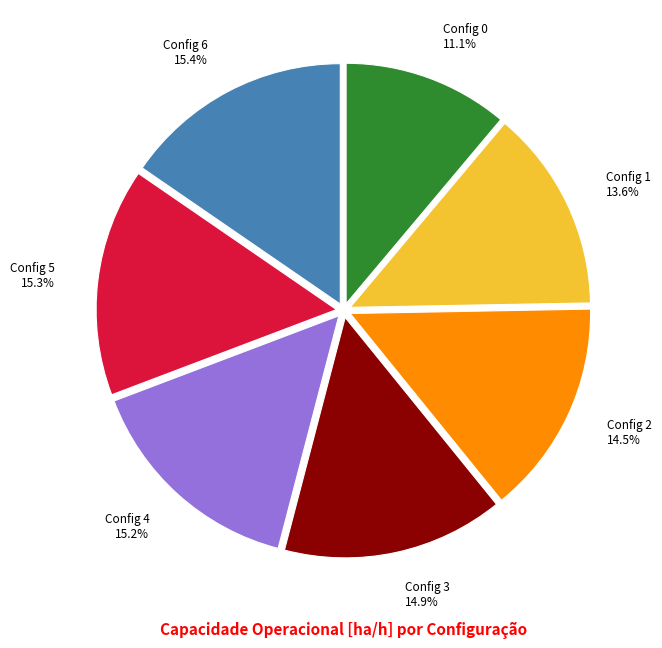

What is the smallest slice in the pie chart?

Config 0